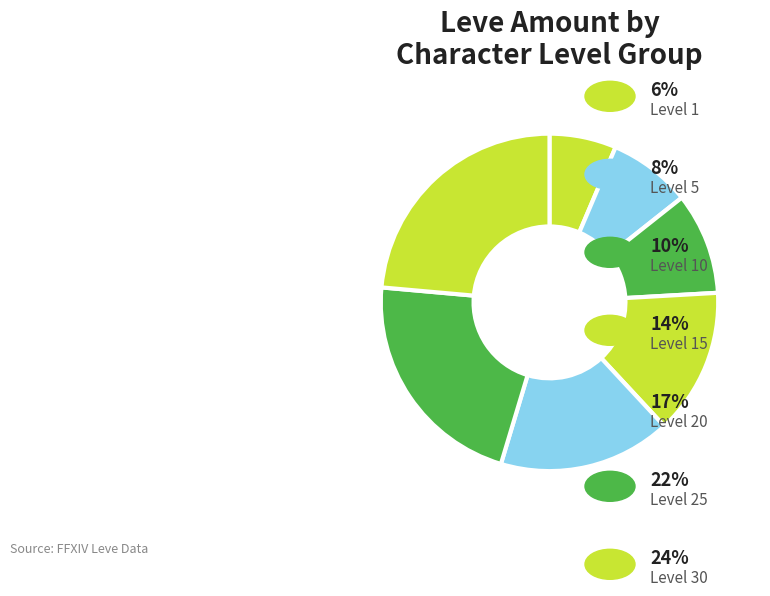

Count the number of slices in the pie.

7